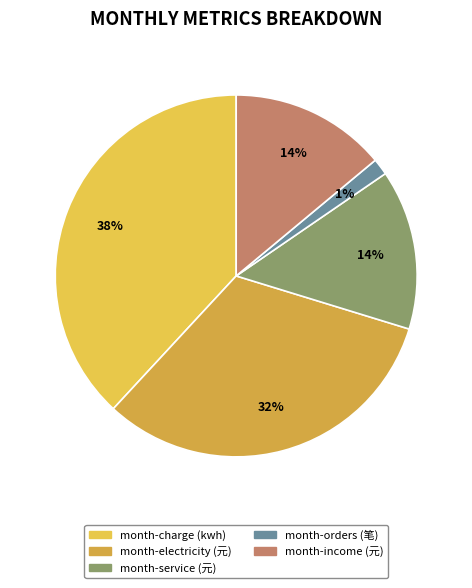

Is there any slice that represents more than half of the pie?

No